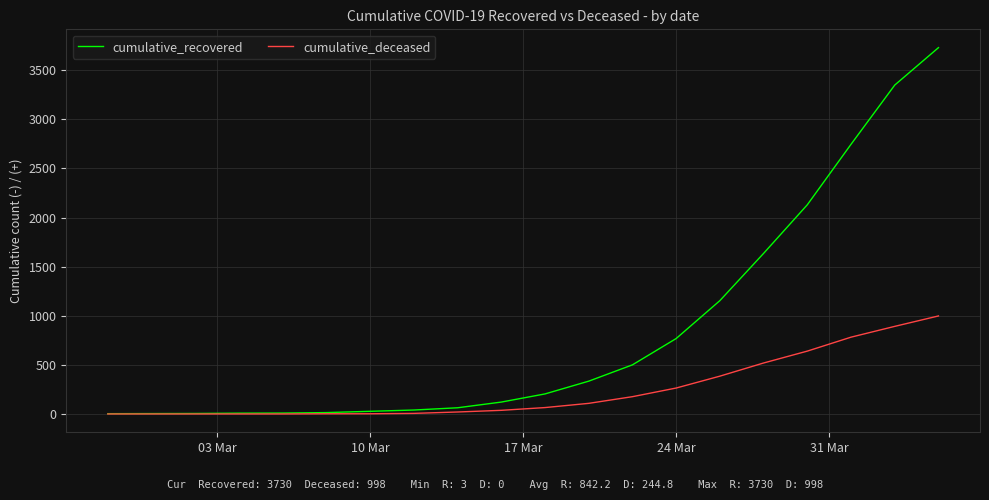

List the series in order of their peak value, highest first.

cumulative_recovered, cumulative_deceased